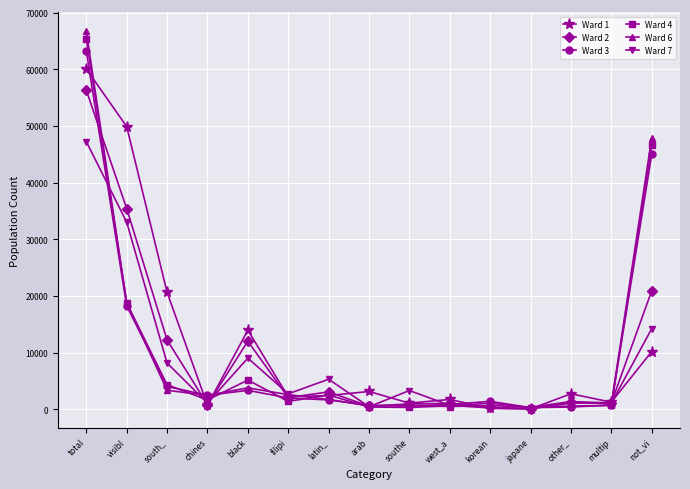

Which series has the widest spread of values?

Ward 6